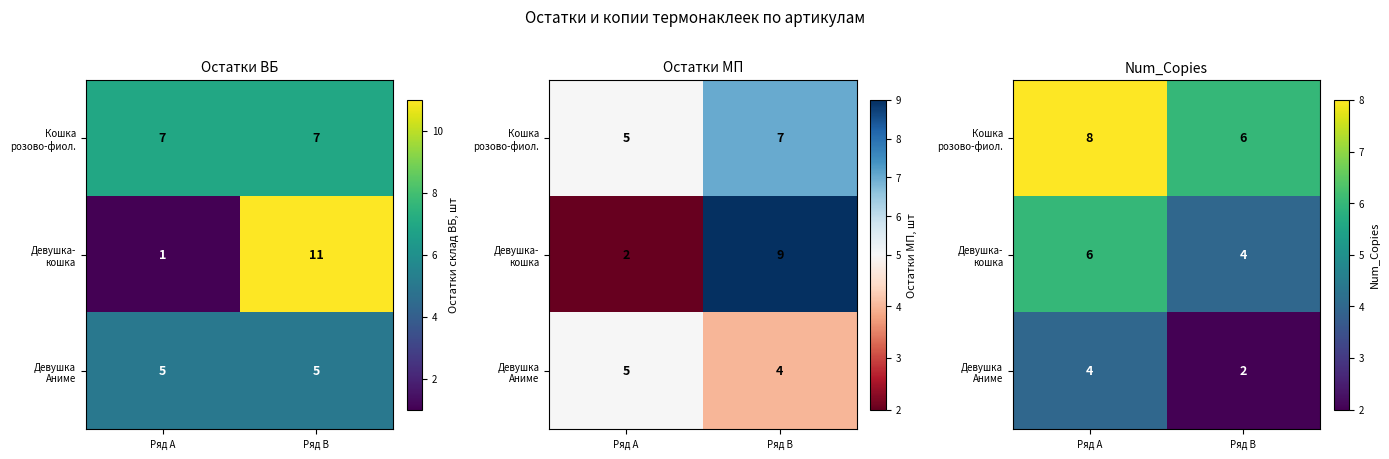

Is it true that Кошка розово-фиол. equals 6 at Ряд B?

True